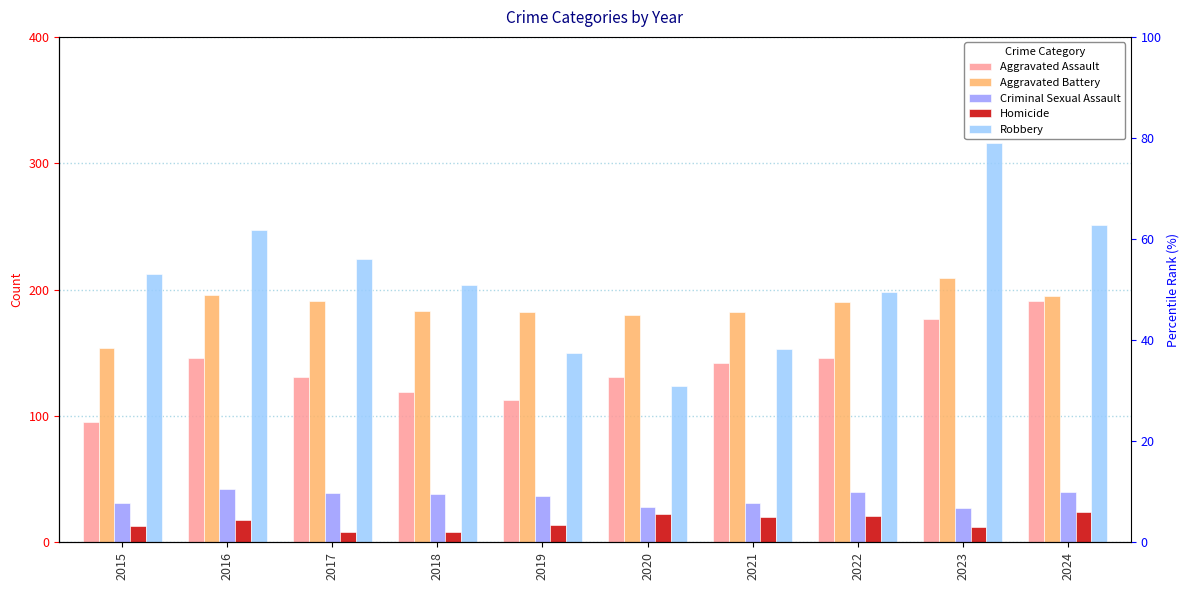

At which label is Robbery closest to 220?

2017